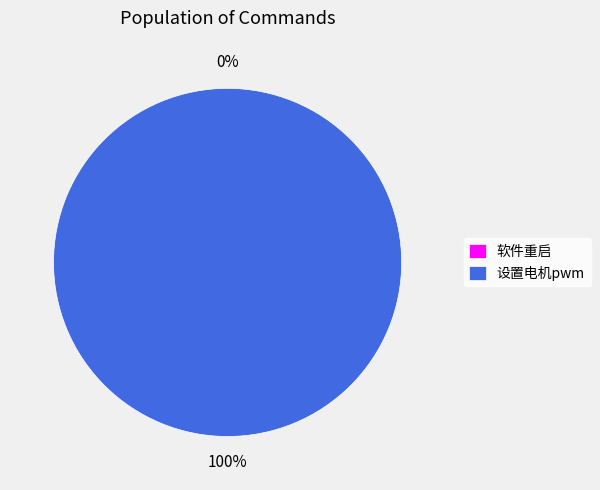

What is the change in value from 软件重启 to 设置电机pwm?

+1